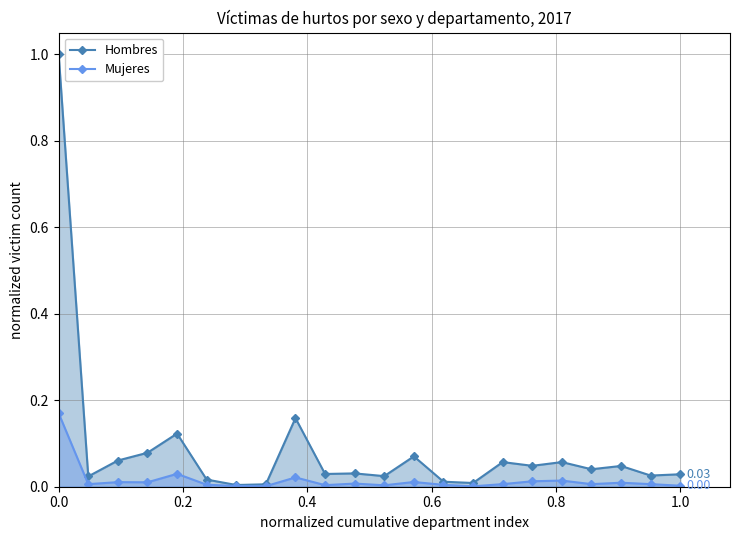

Which series has the largest range (max minus min)?

Hombres